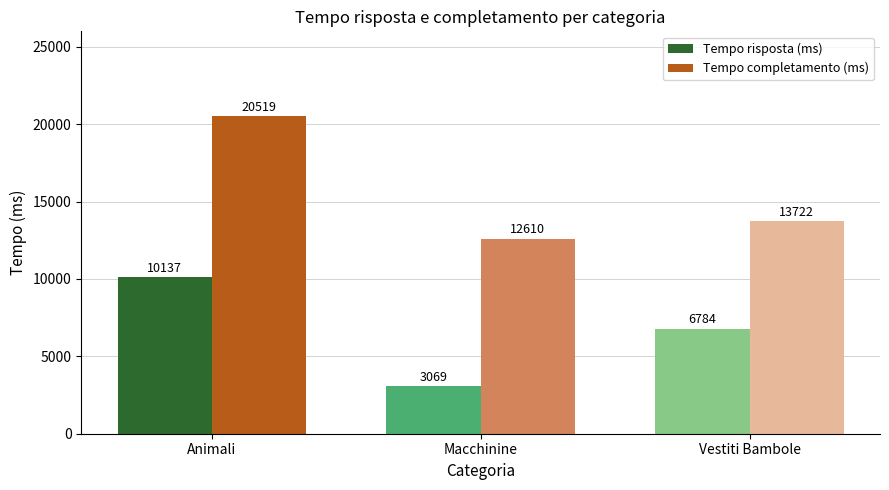

True or false: Tempo risposta (ms) has a value of 3699.4 at Vestiti Bambole.

False